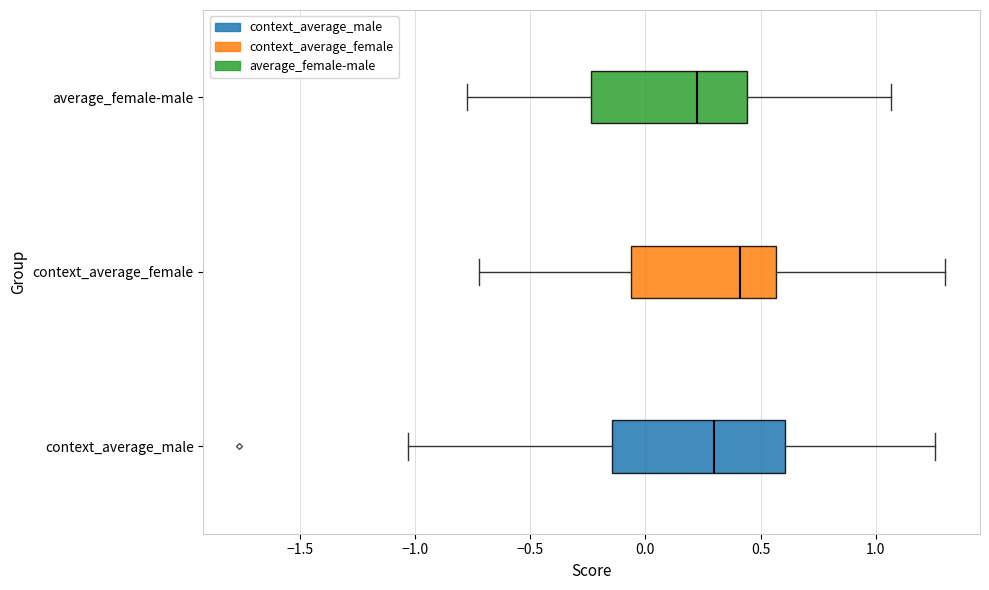

Reading bottom to top, read every box against the x-axis: the position of its median line, the range the box covers, and the ends of its whiskers. The values are not printed on the chart, so give them approximately, as read against the axis.

context_average_male: median 0.30, box -0.15 to 0.60, whiskers -1.05 to 1.25
context_average_female: median 0.40, box -0.05 to 0.55, whiskers -0.70 to 1.30
average_female-male: median 0.20, box -0.25 to 0.45, whiskers -0.75 to 1.05